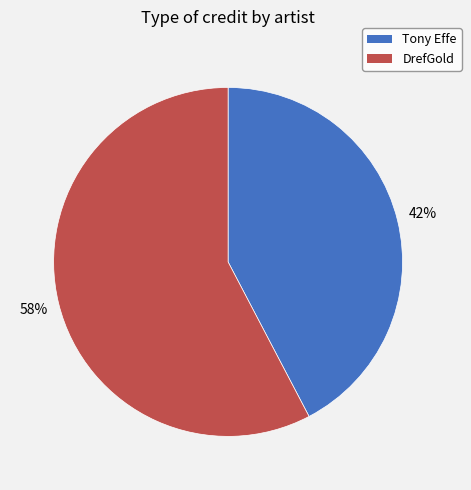

Which slice represents more than half of the pie?

DrefGold